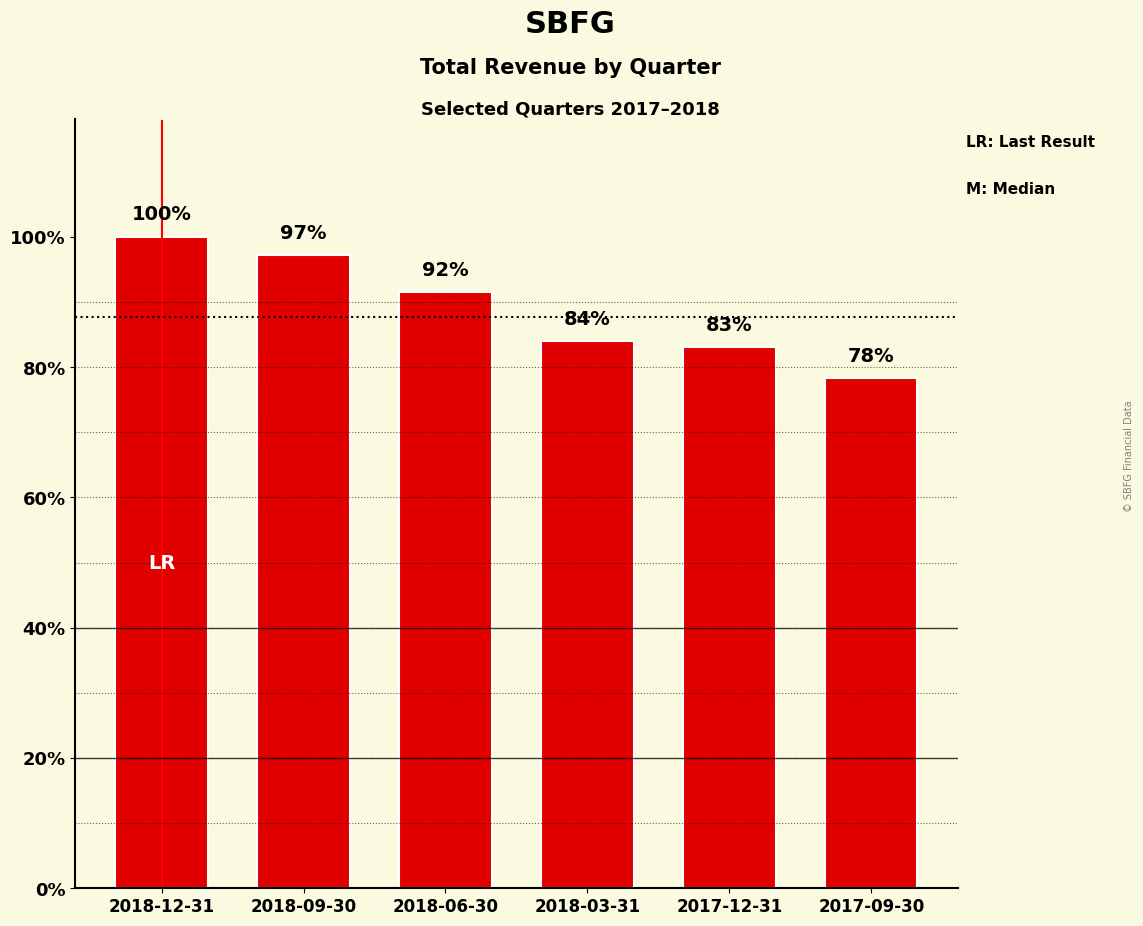

Does the chart contain any negative values?

No